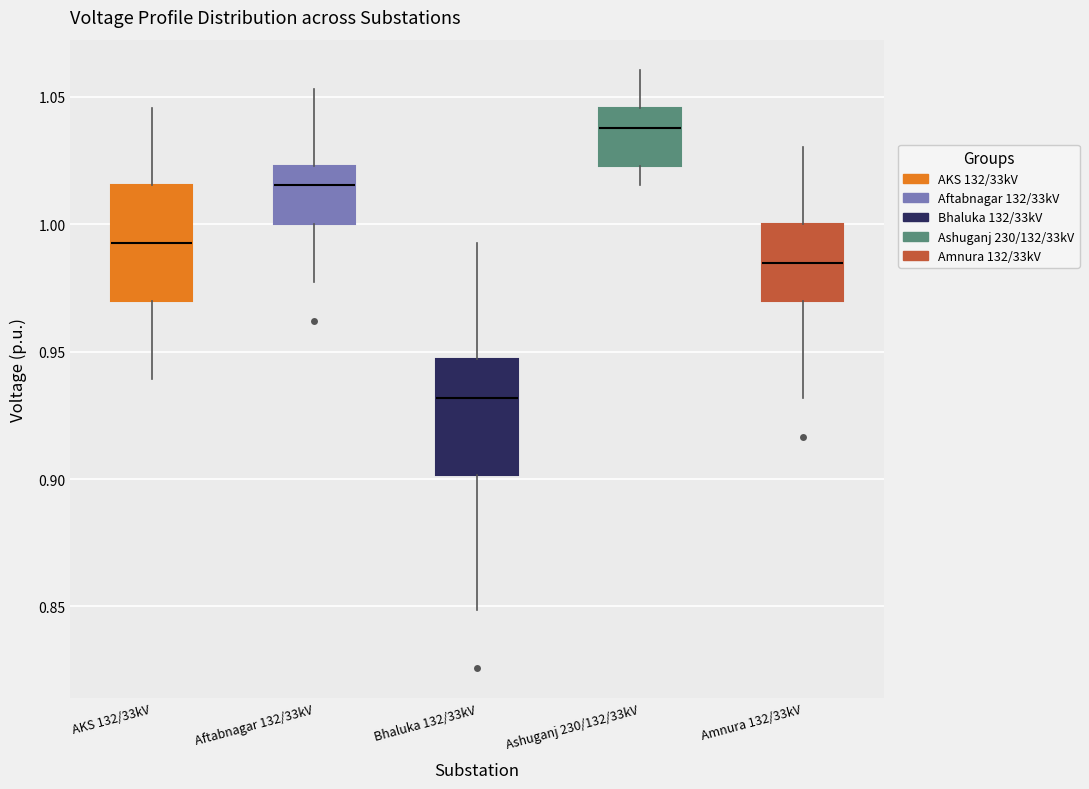

Reading left to right, transcribe this box plot: for each box, give where its median line is, the range the box spans, and where its two whiskers end, as read against the y-axis. The values are not printed on the chart, so give them approximately, as read against the axis.

AKS 132/33kV: median 0.990, box 0.970 to 1.015, whiskers 0.940 to 1.045
Aftabnagar 132/33kV: median 1.015, box 1.000 to 1.025, whiskers 0.975 to 1.055
Bhaluka 132/33kV: median 0.930, box 0.900 to 0.945, whiskers 0.850 to 0.990
Ashuganj 230/132/33kV: median 1.040, box 1.025 to 1.045, whiskers 1.015 to 1.060
Amnura 132/33kV: median 0.985, box 0.970 to 1.000, whiskers 0.930 to 1.030